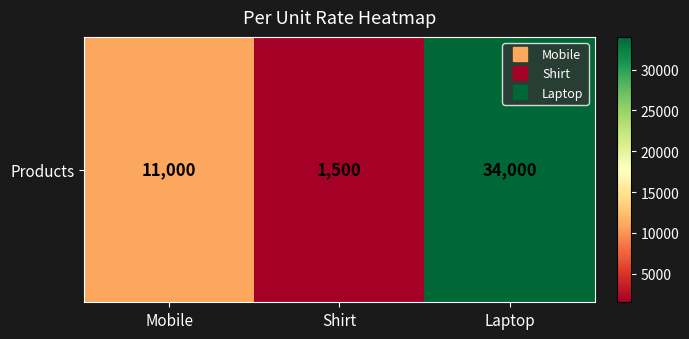

What is the difference between the maximum and minimum values?

32500